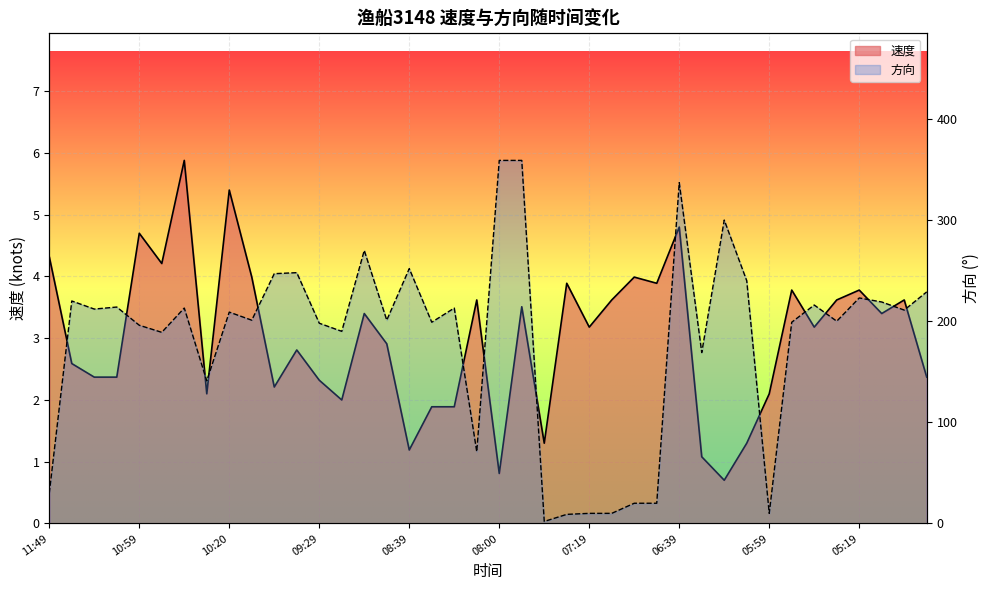

Between 10:49 and 05:39, which series saw the biggest shift?

方向